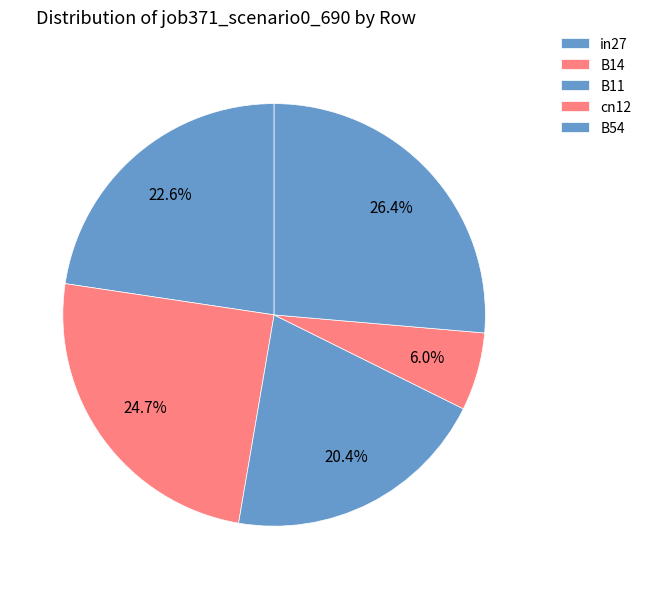

Do in27 and B14 together represent more than half of the pie?

No